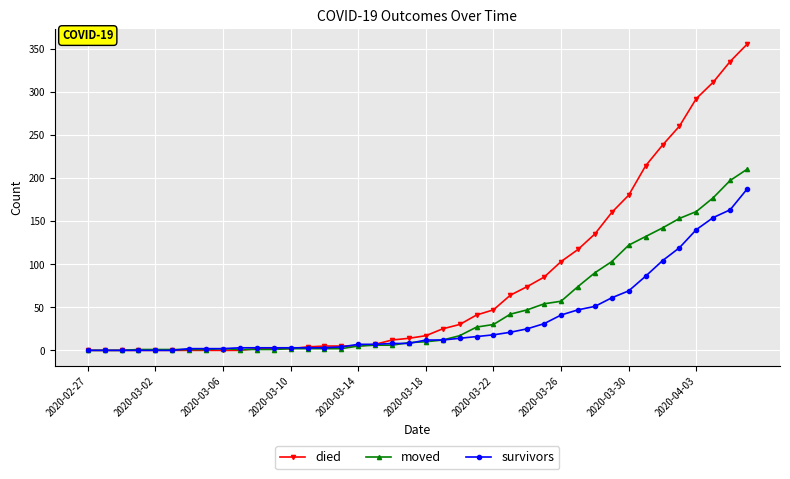

What is the sum of all survivors values?

1429